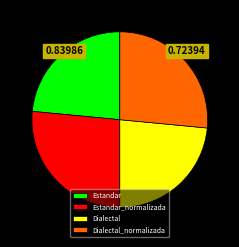

Between Estandar_normalizada and Dialectal, which is larger?

Estandar_normalizada